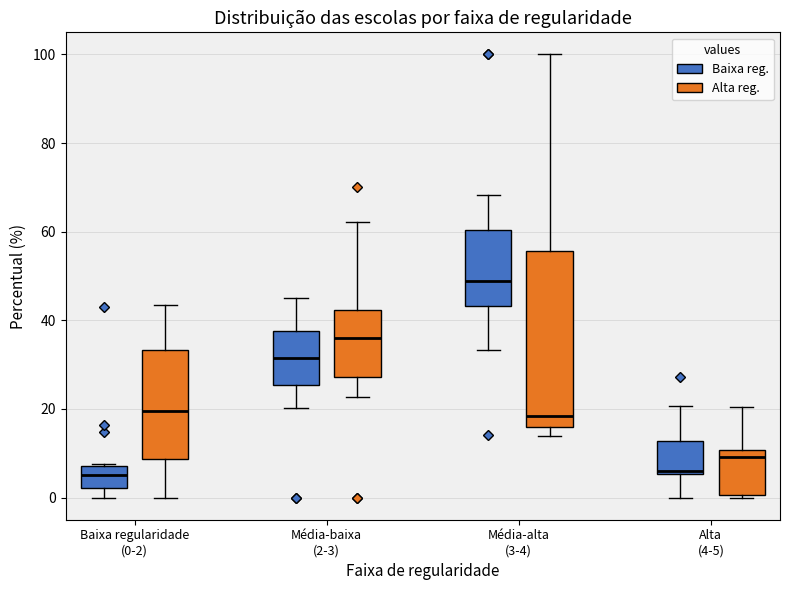

Where is the lower edge of the box for Média-baixa (2-3) (Alta reg.) on the y-axis? The values are not printed on the chart, so give them approximately, as read against the axis.

28